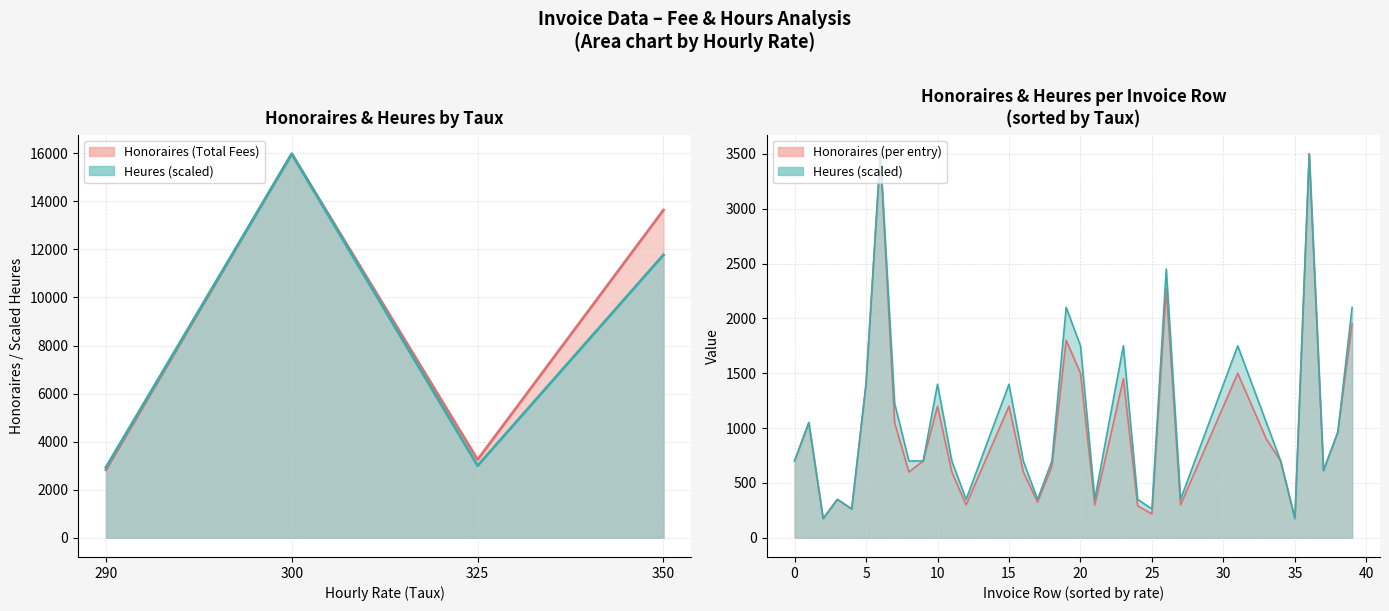

What is the difference between the maximum and second lowest values in the Honoraires series?

3325.0